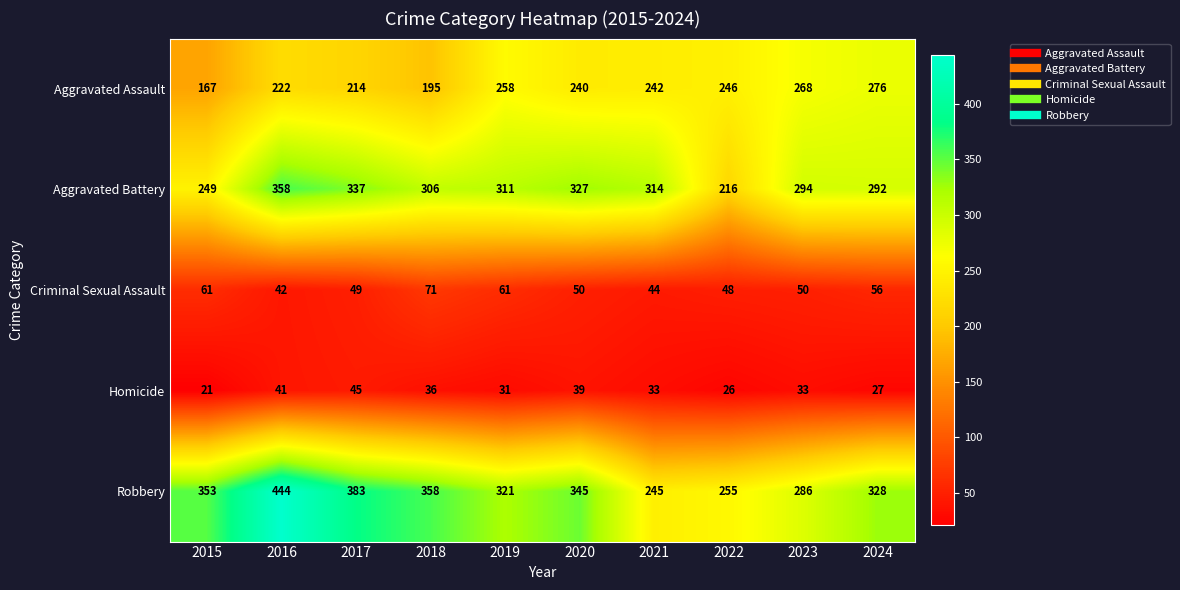

Which category has the highest value in the Aggravated Assault series?

2024